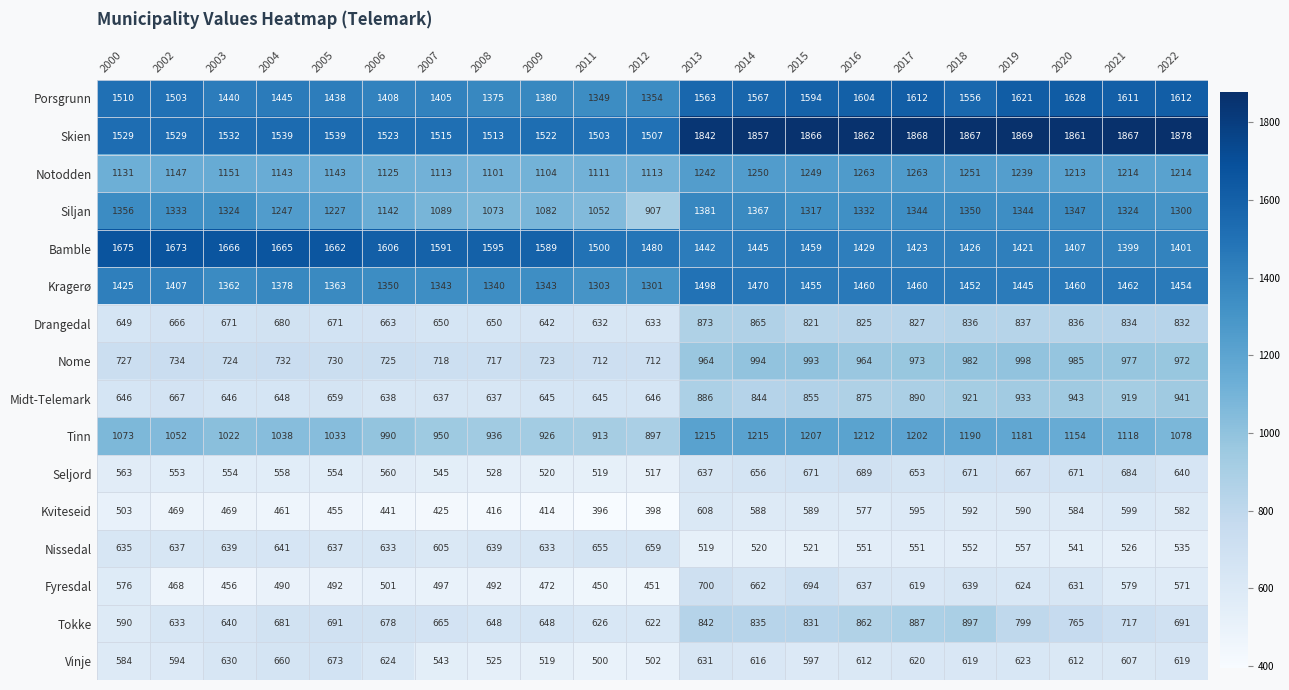

What is the difference between the highest and lowest values at 2002?

1205